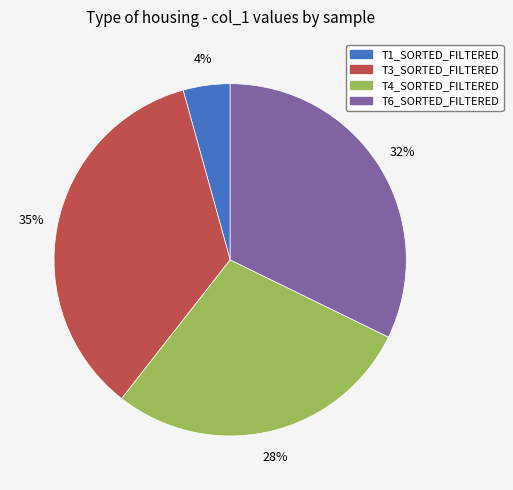

To the nearest percent, what is the average slice percentage?

25%